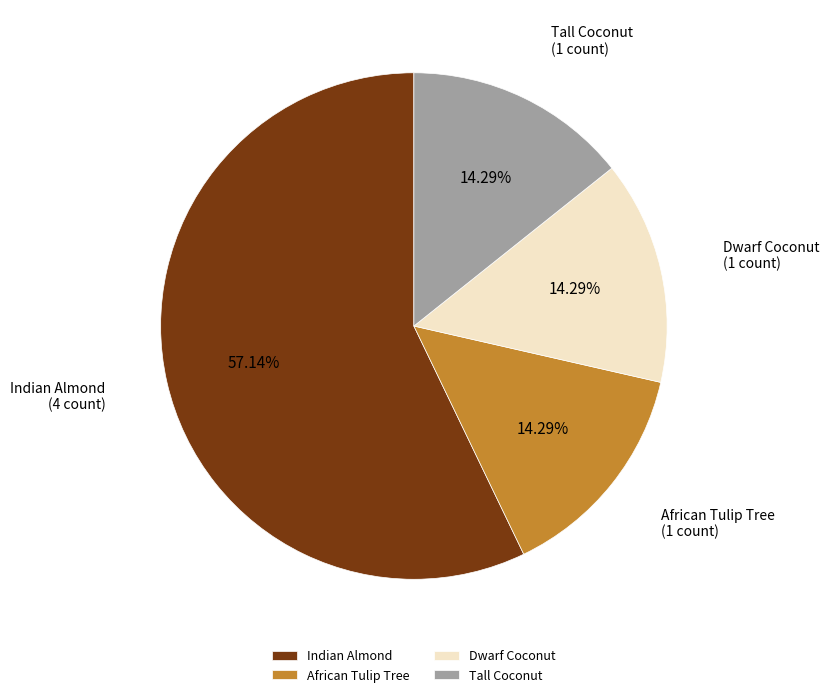

How many slices are in this pie chart?

4